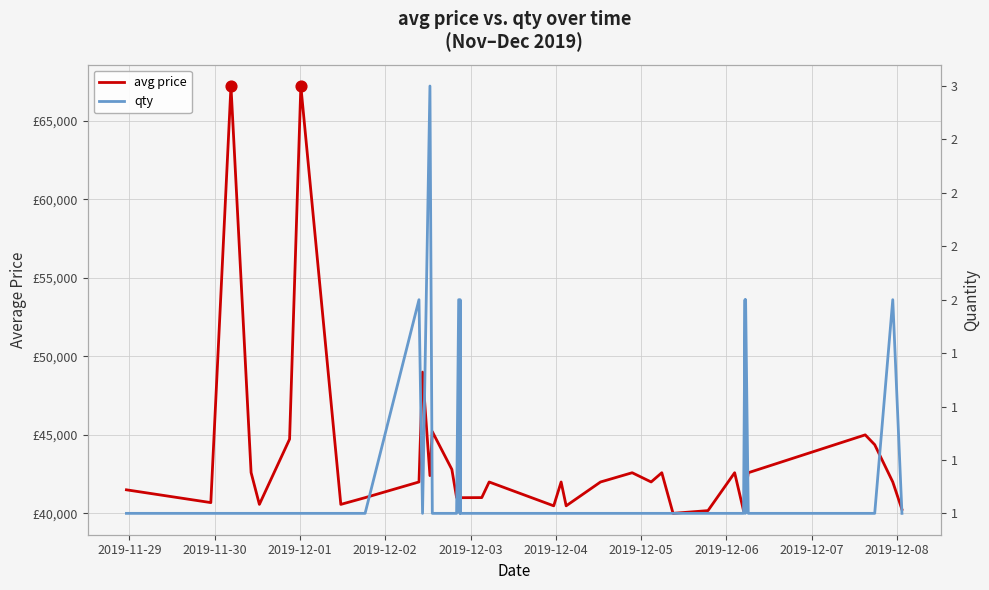

Which series reaches the minimum Y coordinate?

qty